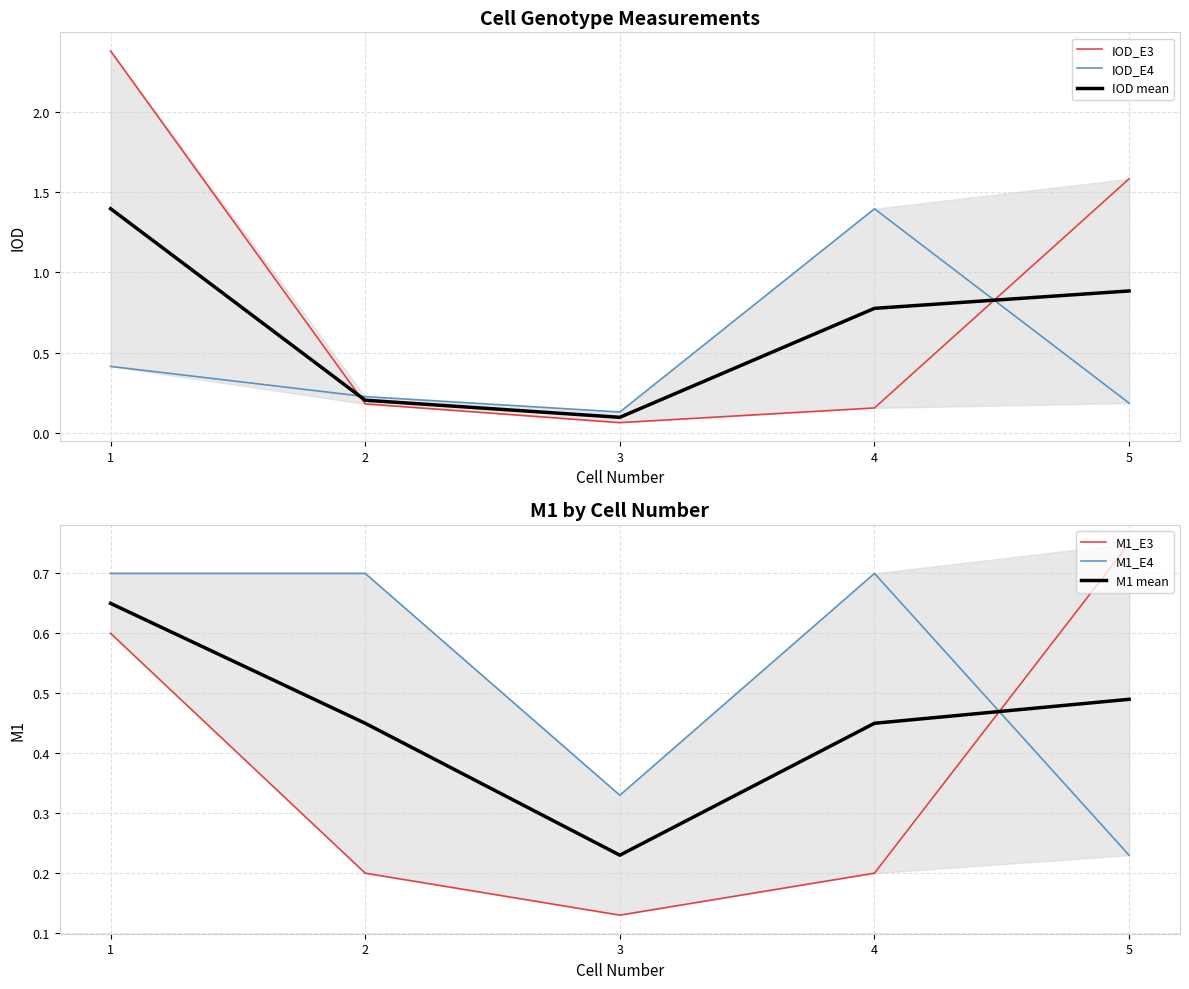

Rank the categories by IOD_E3 value from highest to lowest.

1, 5, 2, 4, 3